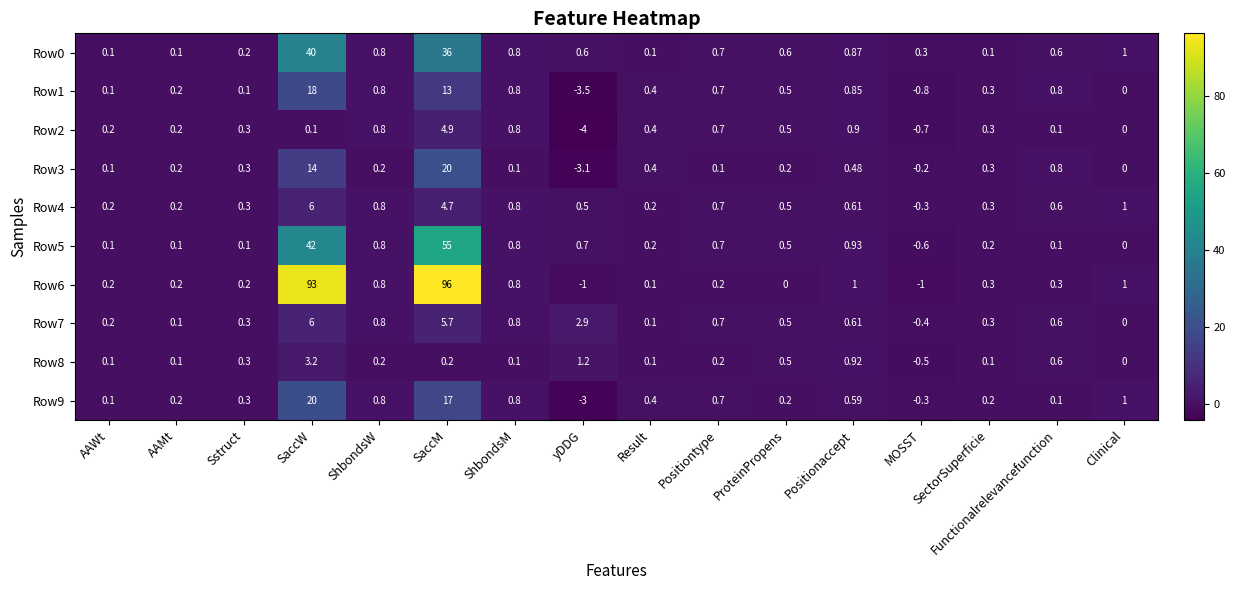

At which category is the sum across all series the highest?

SaccM